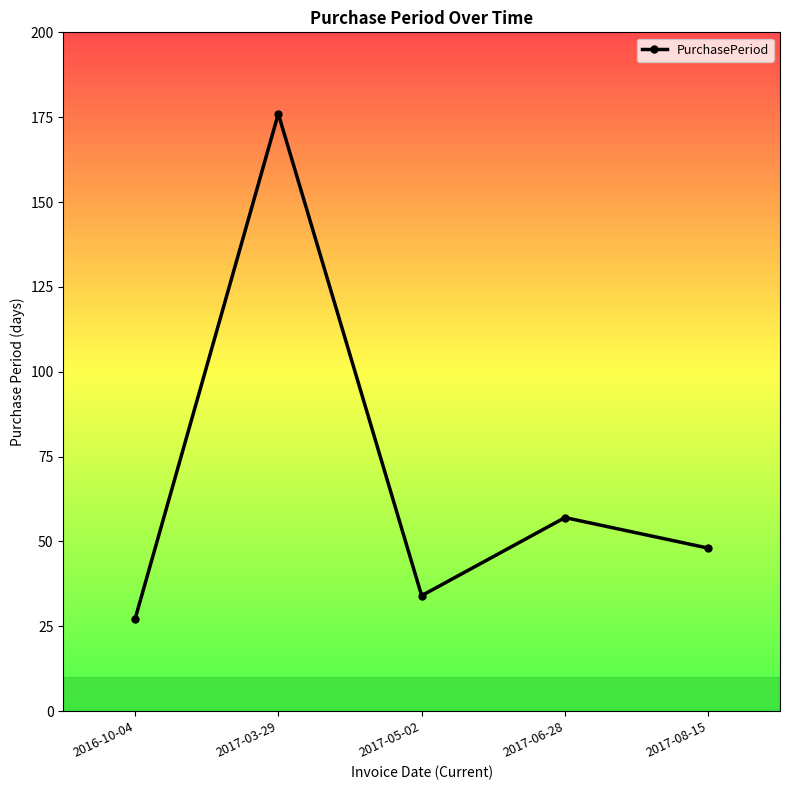

What is the label of the 2nd point from the right?

2017-06-28